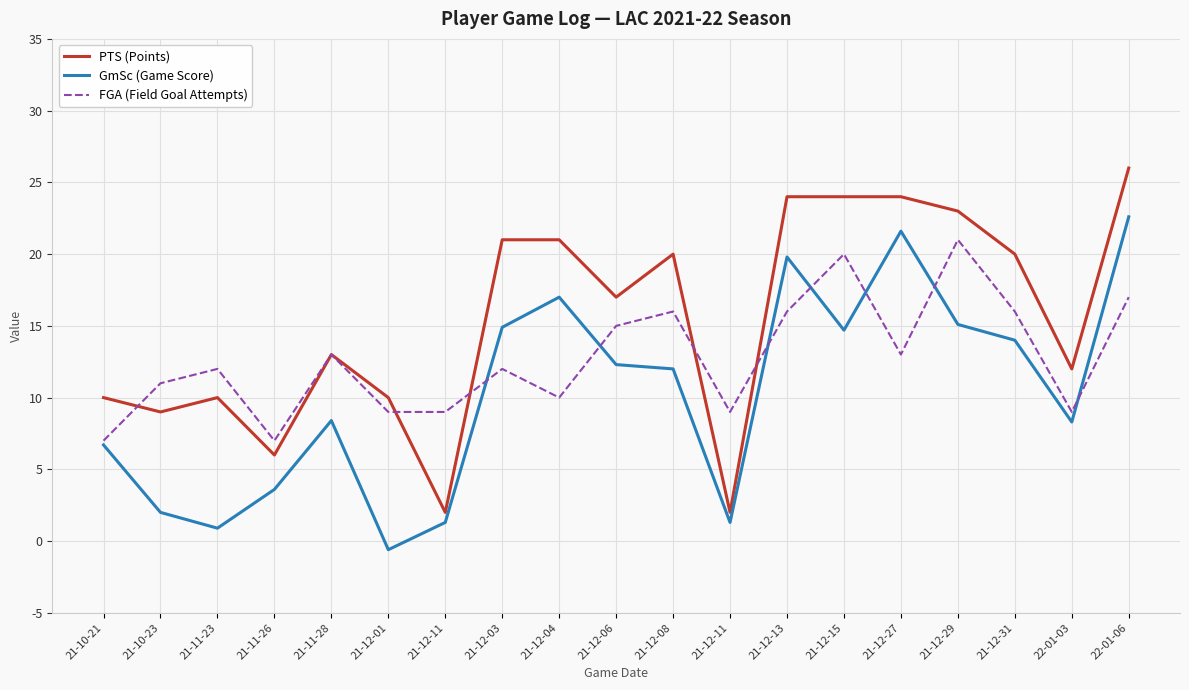

At which label does GmSc (Game Score) first exceed 12?

21-12-03